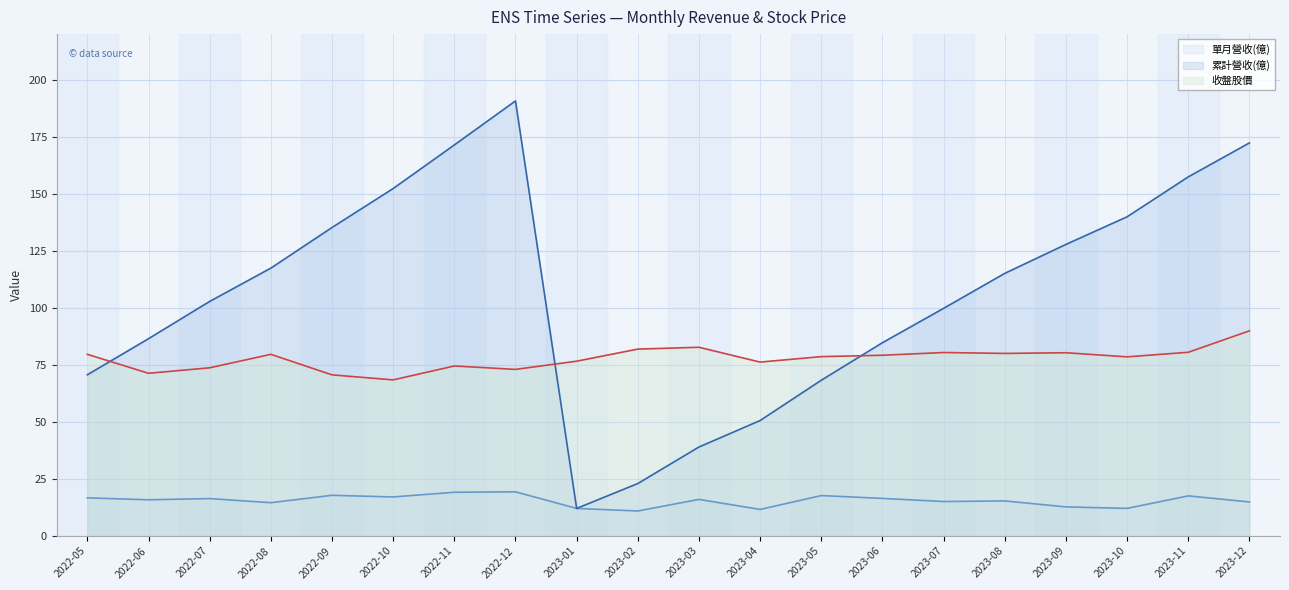

Which label corresponds to the smallest value in the chart?

2023-02